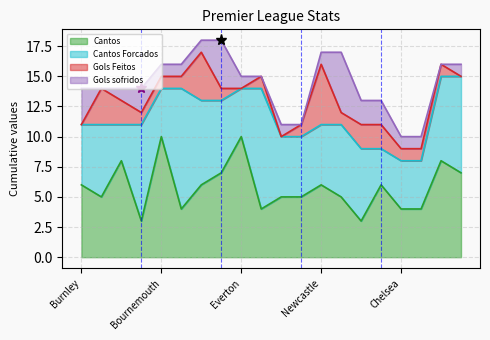

Reading left to right, what are all the values shown in this chart?

Cantos: Burnley=6	City=5	Arsenal=8	Forest=3	Bournemouth=10	West Ham=4	Brighton=6	Luton=7	Everton=10	Fulham=4	Sheffield=5	Palace=5	Newcastle=6	Aston Villa=5	Brentford=3	Tottenham=6	Chelsea=4	Liverpool=4	United=8	Wolves=7
Cantos Forcados: Burnley=5	City=6	Arsenal=3	Forest=8	Bournemouth=4	West Ham=10	Brighton=7	Luton=6	Everton=4	Fulham=10	Sheffield=5	Palace=5	Newcastle=5	Aston Villa=6	Brentford=6	Tottenham=3	Chelsea=4	Liverpool=4	United=7	Wolves=8
Gols Feitos: Burnley=0	City=3	Arsenal=2	Forest=1	Bournemouth=1	West Ham=1	Brighton=4	Luton=1	Everton=0	Fulham=1	Sheffield=0	Palace=1	Newcastle=5	Aston Villa=1	Brentford=2	Tottenham=2	Chelsea=1	Liverpool=1	United=1	Wolves=0
Gols sofridos: Burnley=3	City=0	Arsenal=1	Forest=2	Bournemouth=1	West Ham=1	Brighton=1	Luton=4	Everton=1	Fulham=0	Sheffield=1	Palace=0	Newcastle=1	Aston Villa=5	Brentford=2	Tottenham=2	Chelsea=1	Liverpool=1	United=0	Wolves=1